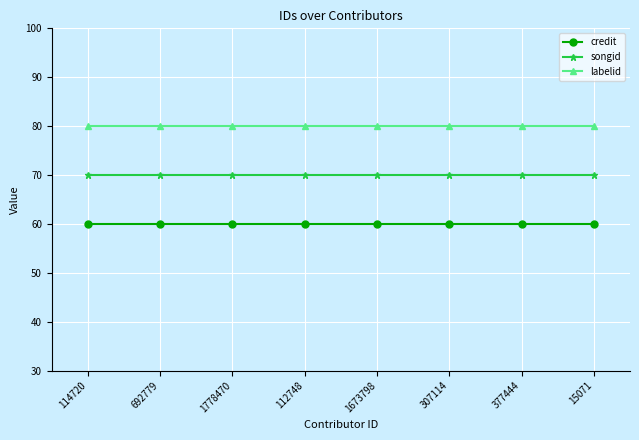

List the series in order of their overall mean, highest first.

labelid, songid, credit